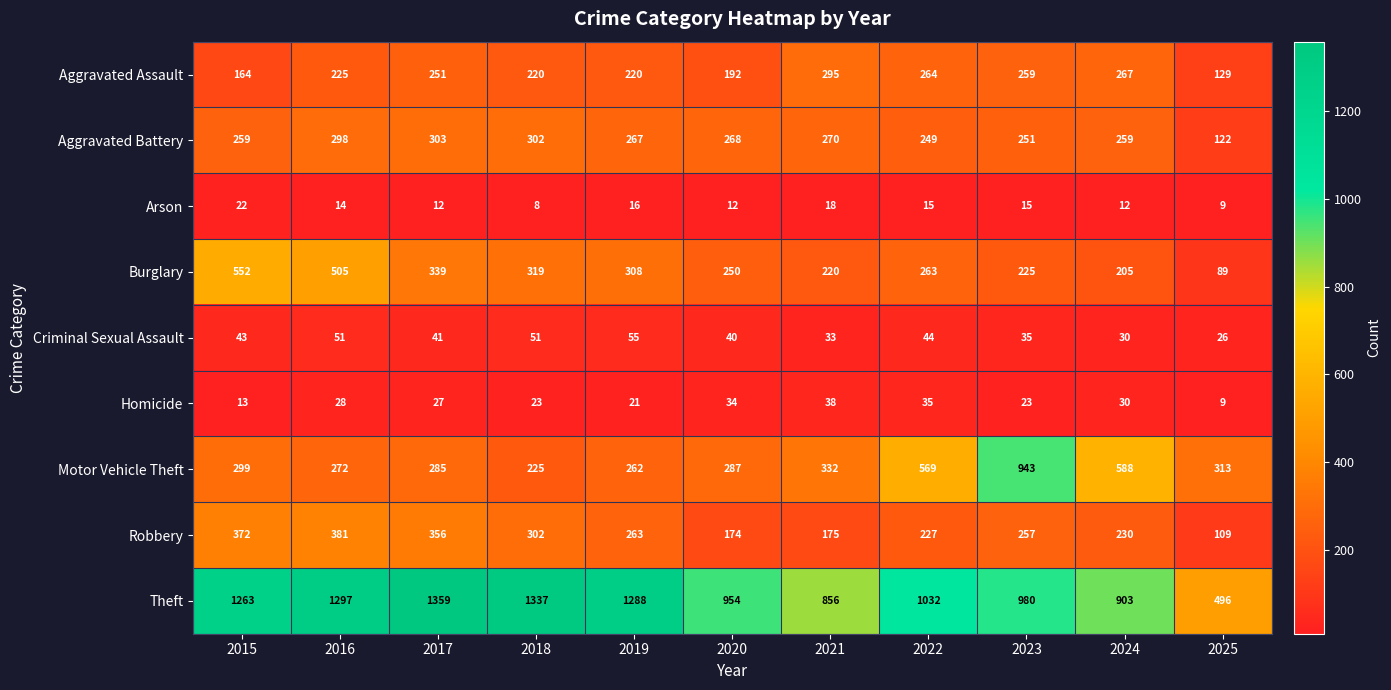

At which category is the sum across all series the highest?

2016